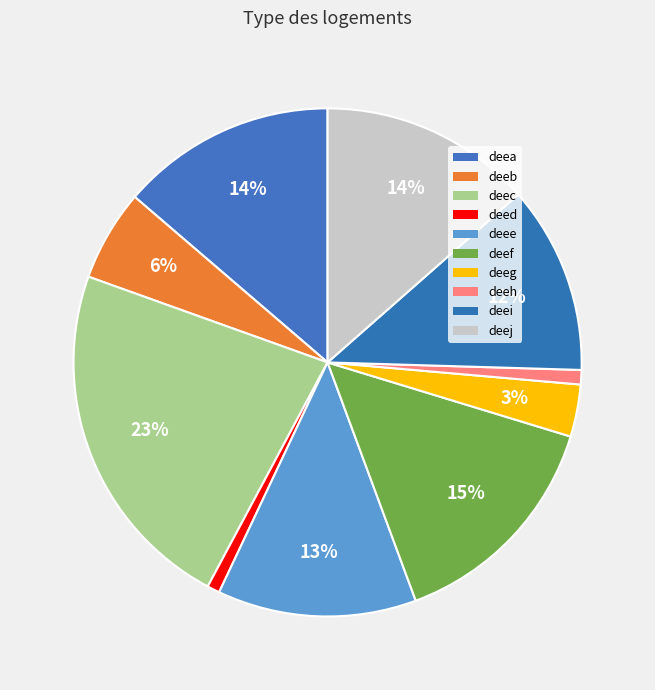

What is the largest slice in the pie chart?

deec